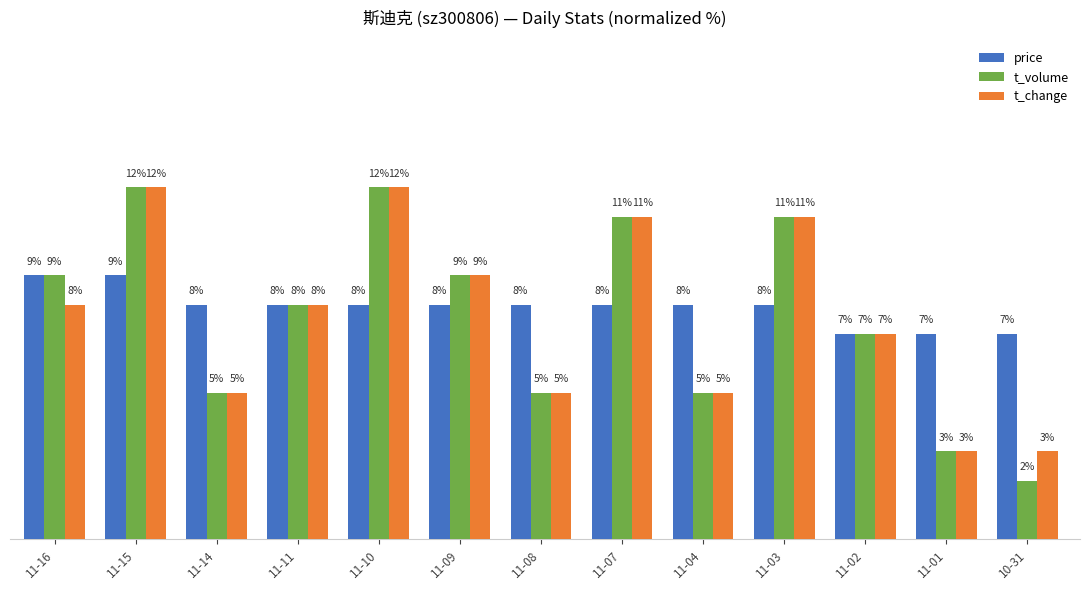

At which category does the chart reach its minimum across all series?

10-31